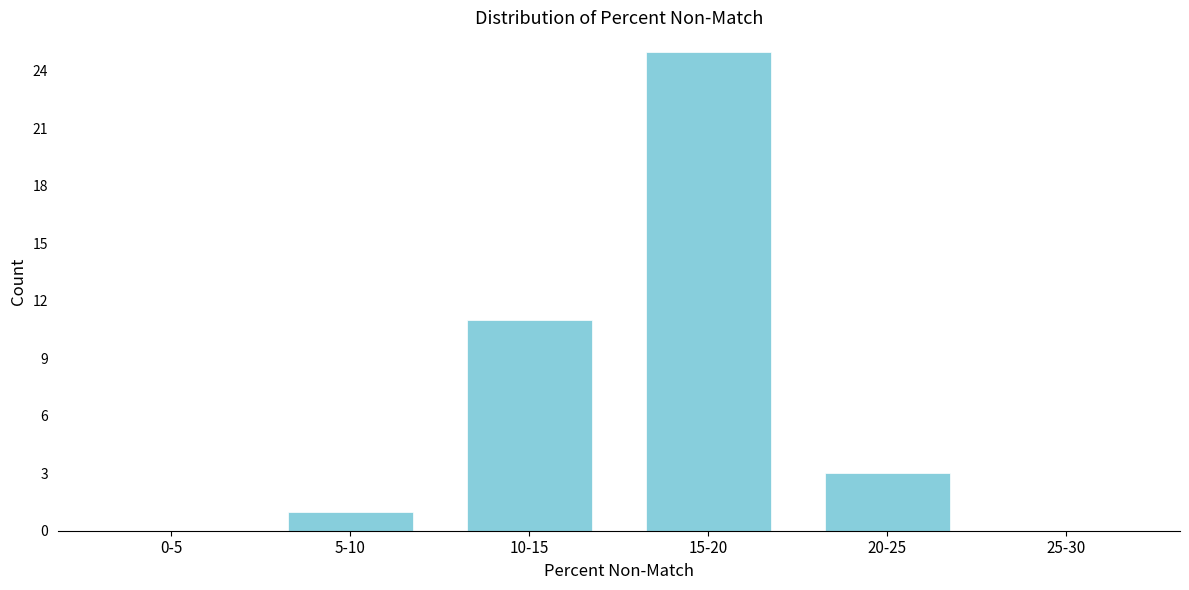

Reading left to right, list all the values displayed in this chart.

0-5=0	5-10=1	10-15=11	15-20=25	20-25=3	25-30=0